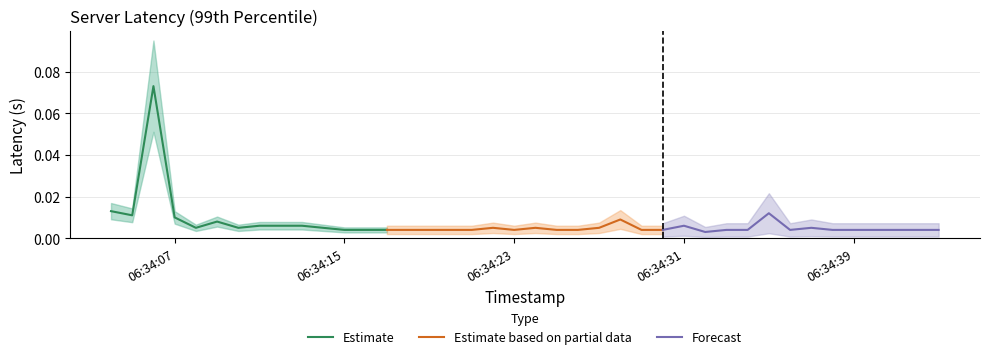

Is this an area chart (filled region under the line)?

No